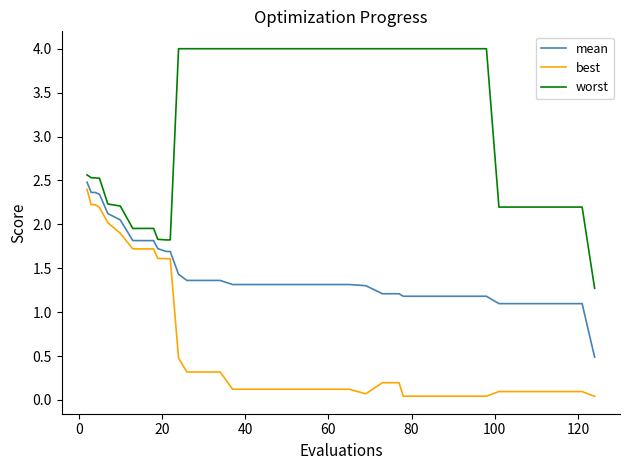

Rank the series by their maximum value, from highest to lowest.

worst, mean, best